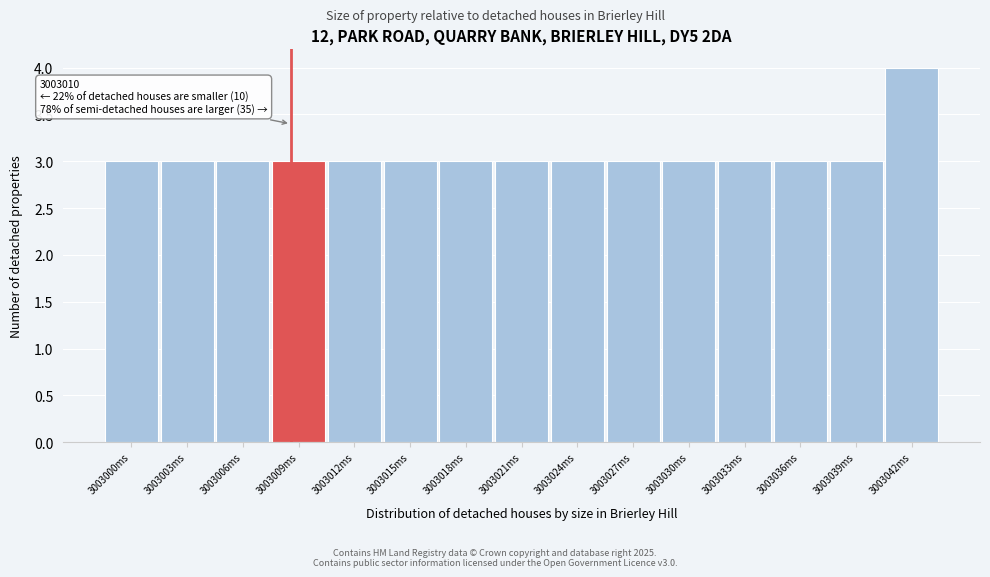

Reading right to left, extract all data points from this chart.

3003042ms=4	3003039ms=3	3003036ms=3	3003033ms=3	3003030ms=3	3003027ms=3	3003024ms=3	3003021ms=3	3003018ms=3	3003015ms=3	3003012ms=3	3003009ms=3	3003006ms=3	3003003ms=3	3003000ms=3